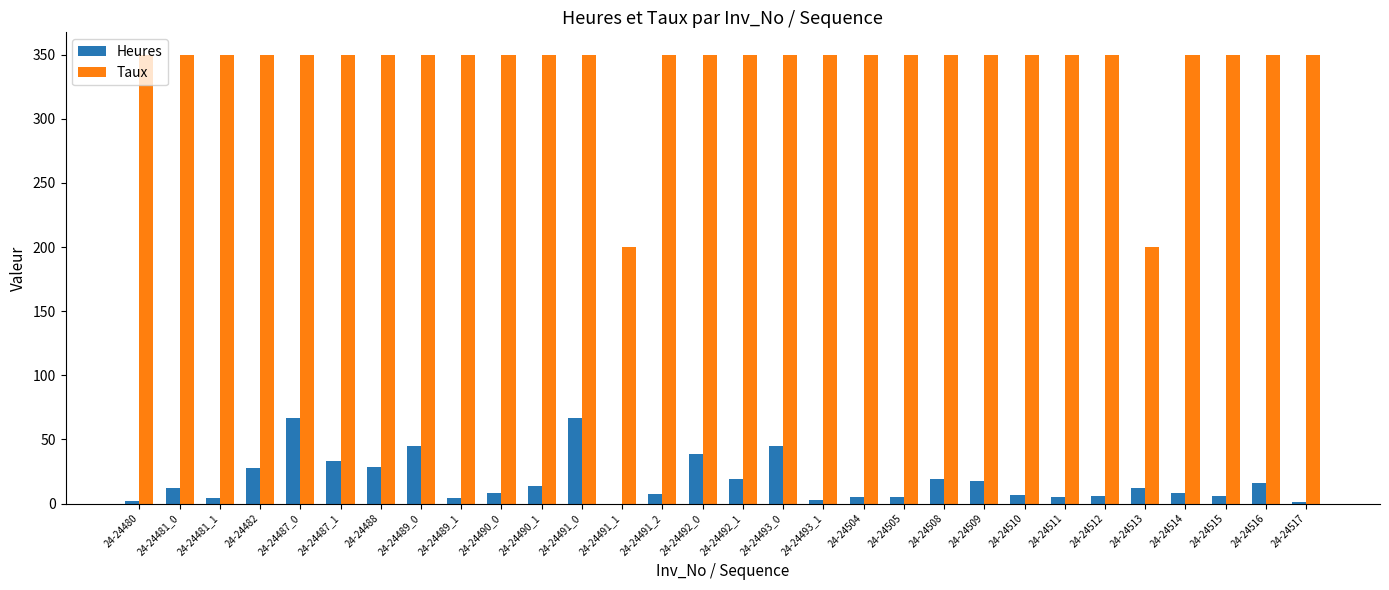

Is the value of Taux at 24-24490_0 greater than the value of Heures at 24-24491_2?

Yes